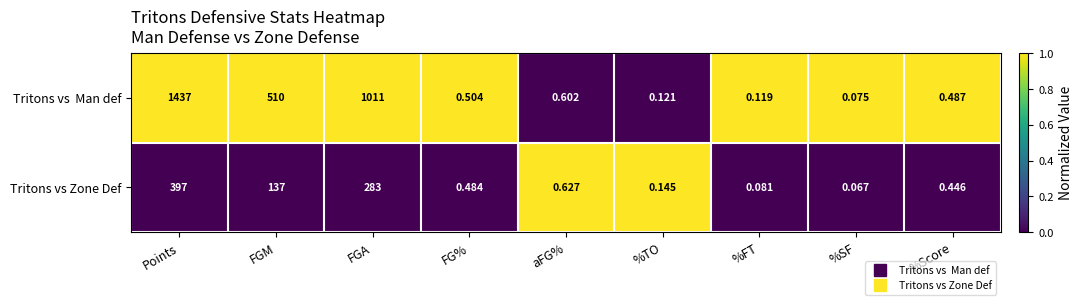

Which category has the highest value across all series?

Points